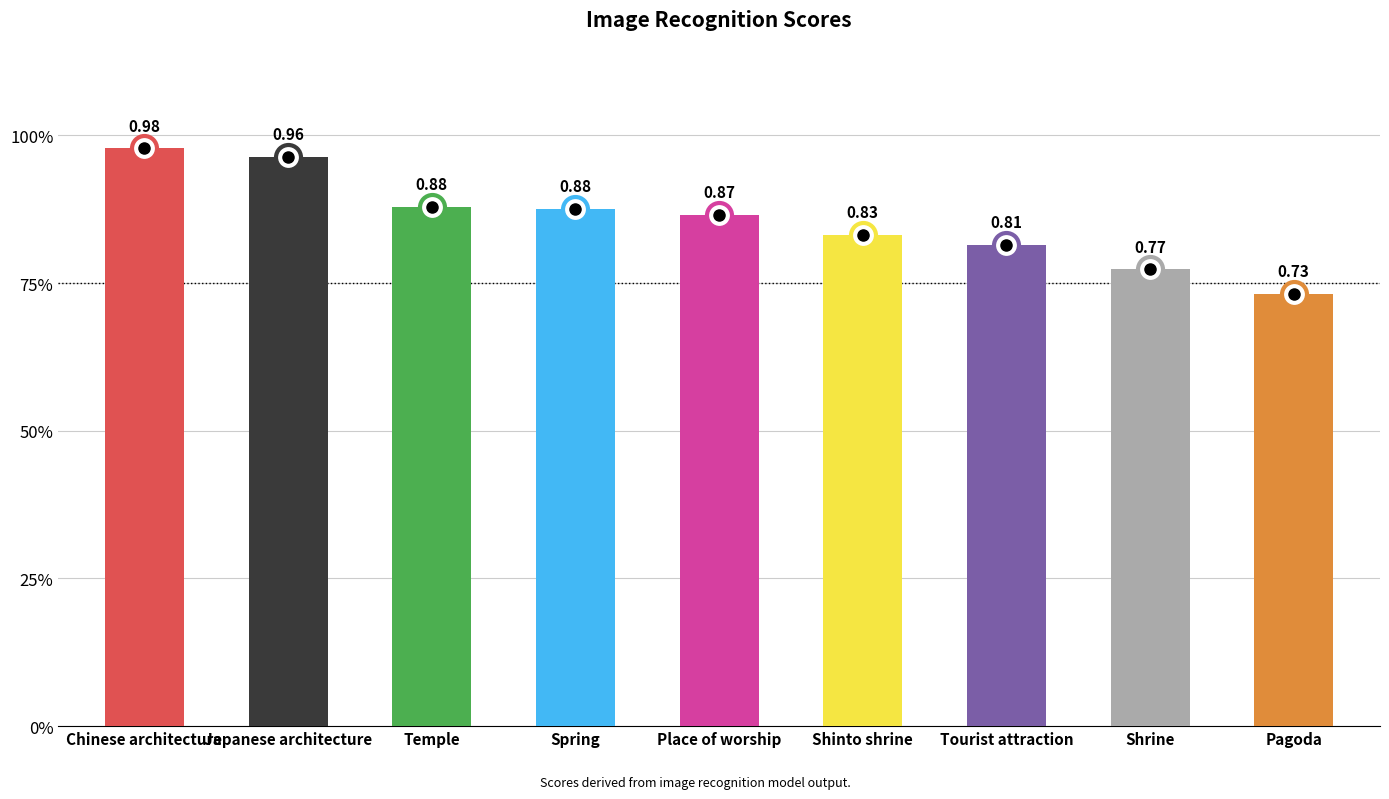

Reading left to right, what are all the values shown in this chart?

Chinese architecture=1.0	Japanese architecture=1.0	Temple=0.9	Spring=0.9	Place of worship=0.9	Shinto shrine=0.8	Tourist attraction=0.8	Shrine=0.8	Pagoda=0.7